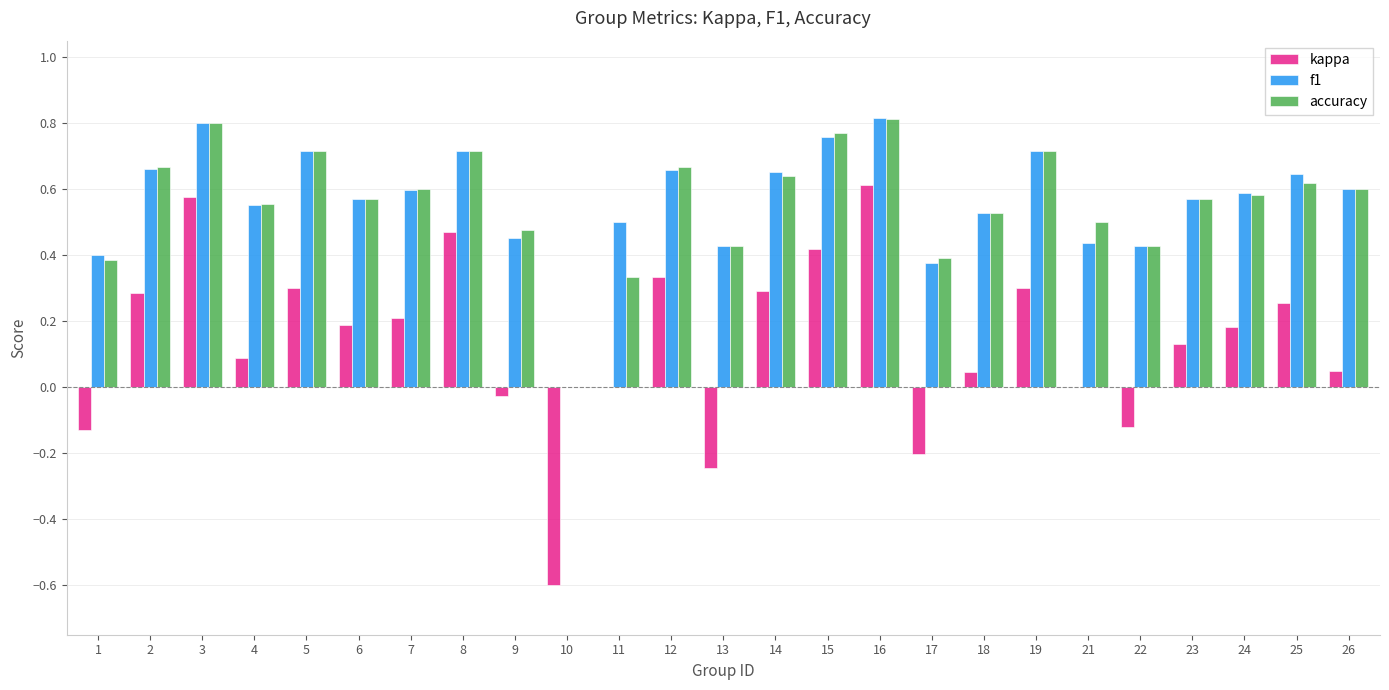

Count the number of categories in the chart.

25